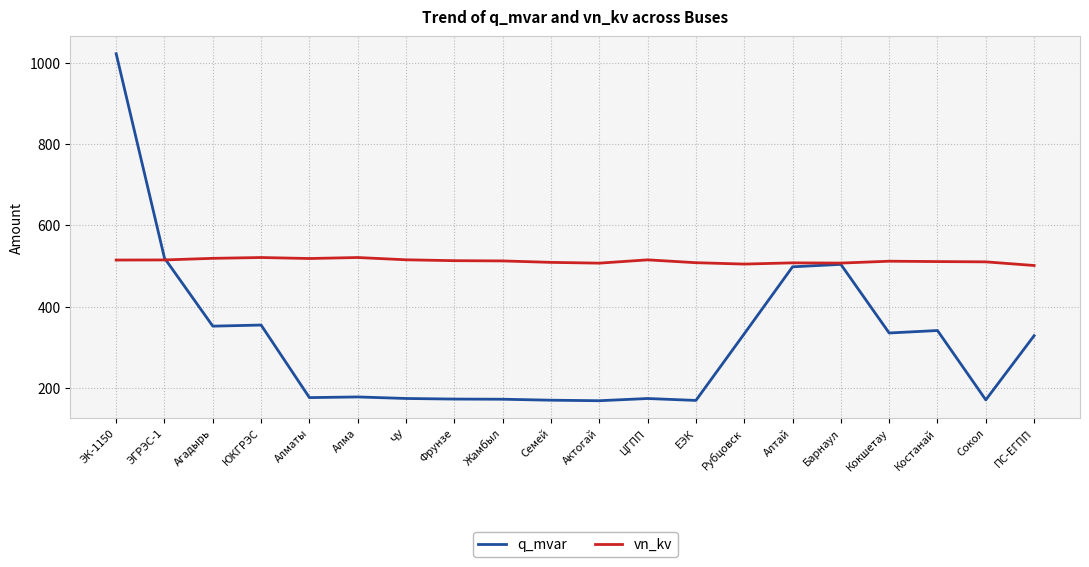

What is the spread (max minus min) of values at Алтай?

9.8